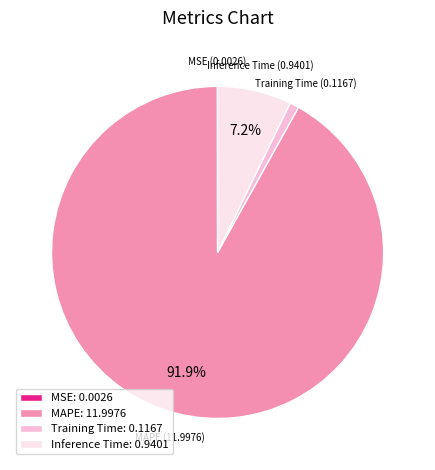

What percentage is NOT represented by Inference Time?

92.8%